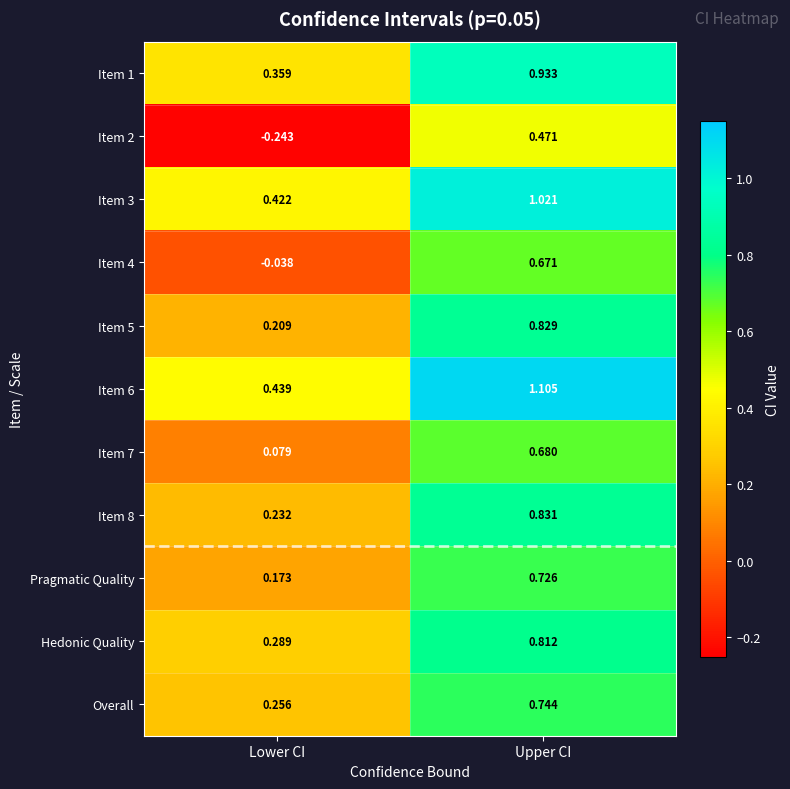

How many series are shown in this chart?

11